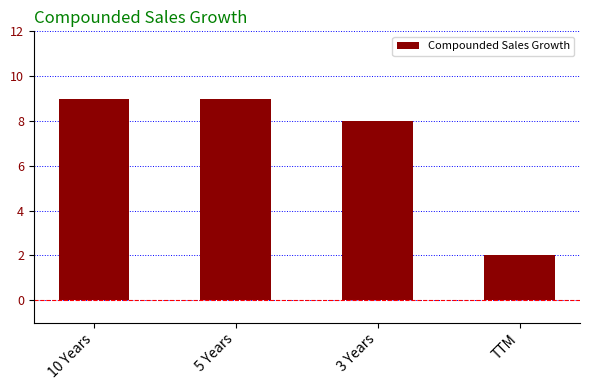

Reading left to right, extract all data points from this chart.

10 Years=9	5 Years=9	3 Years=8	TTM=2